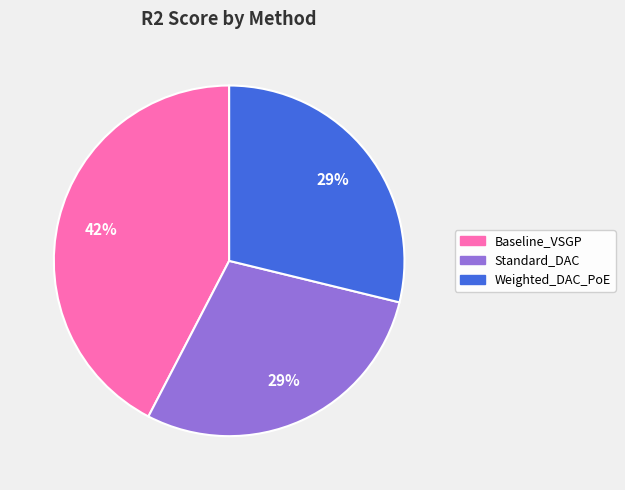

To the nearest percent, what is the combined percentage of Standard_DAC and Baseline_VSGP?

71%